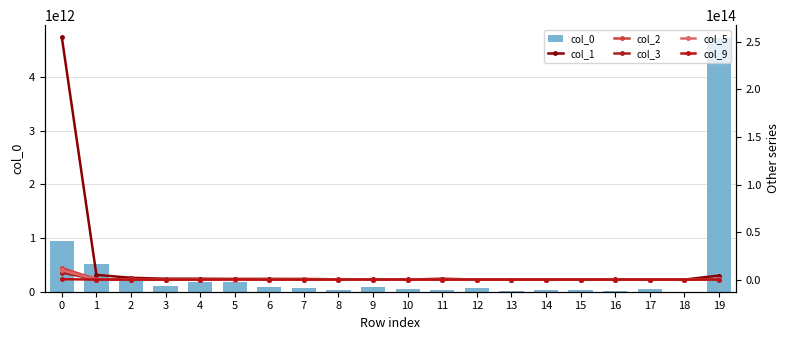

Which label corresponds to the smallest value in the chart?

18